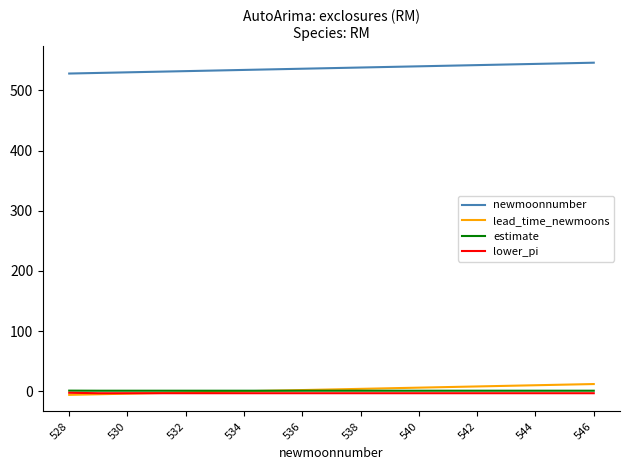

True or false: newmoonnumber and estimate intersect in this chart.

False